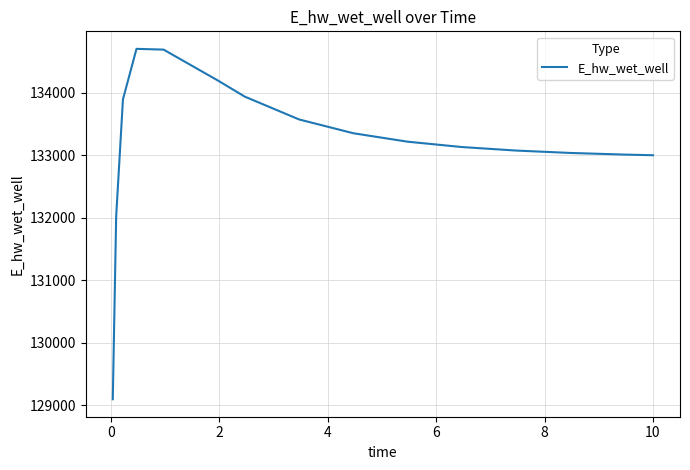

What is the maximum value shown in the chart?

134700.9